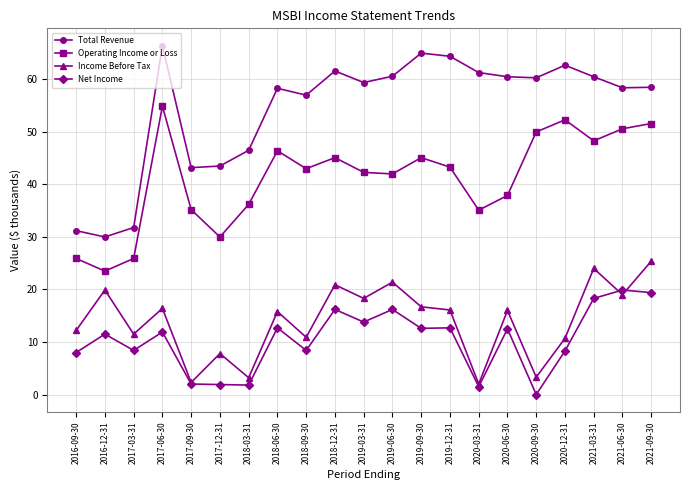

True or false: Income Before Tax and Net Income intersect in this chart.

True